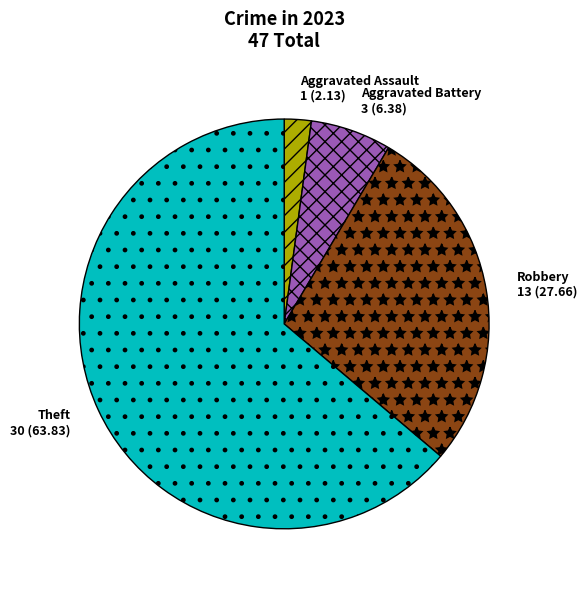

Does any single category account for the majority?

Yes